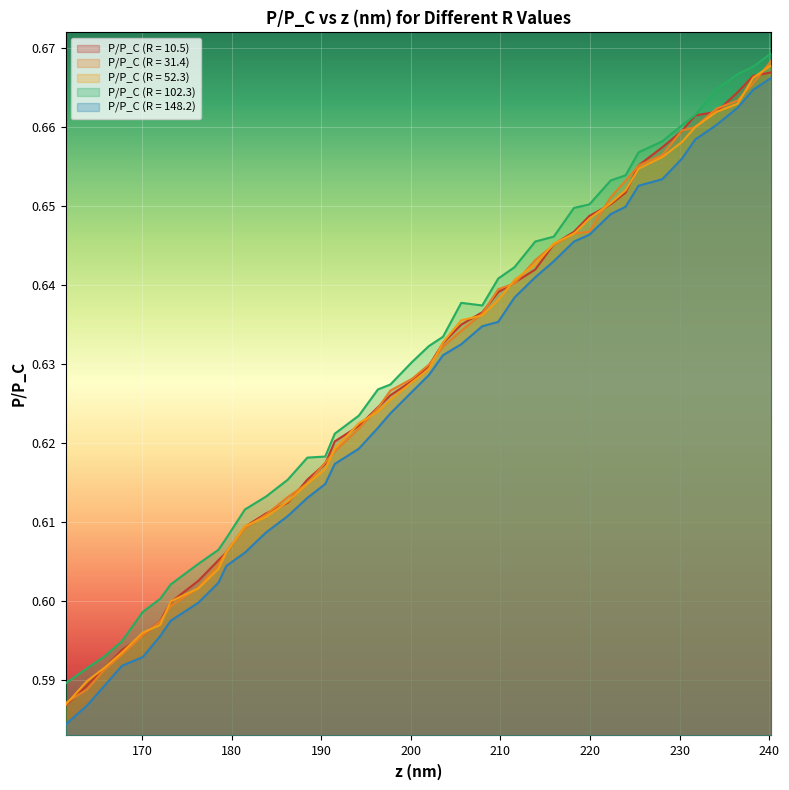

What is the highest value of the P/P_C (R = 31.4) series?

0.7